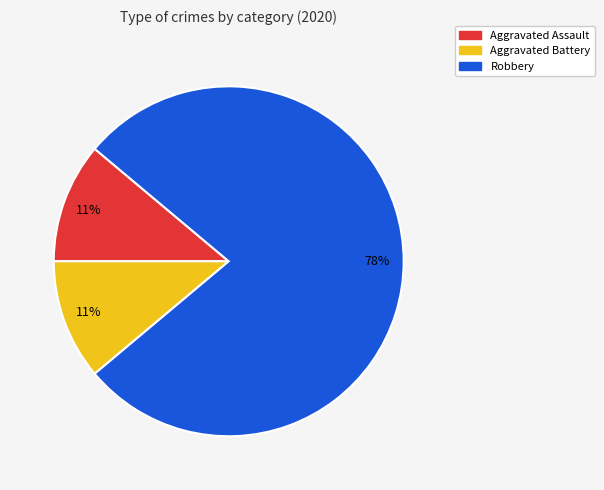

Does any single category account for the majority?

Yes